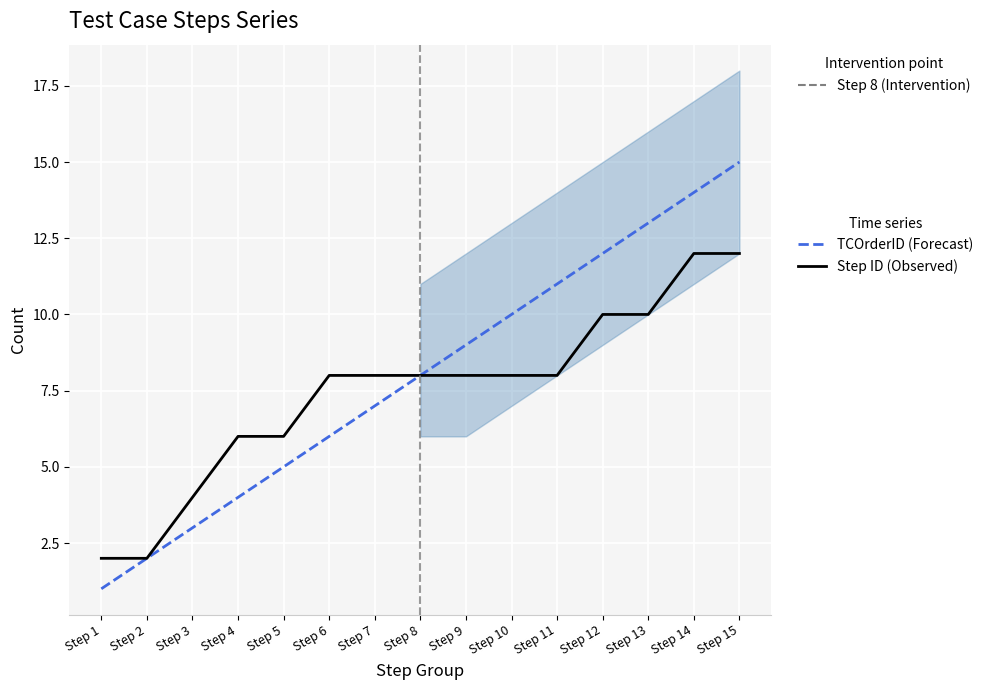

True or false: TCOrderID (Forecast) and Step ID (Observed) cross at least once.

False